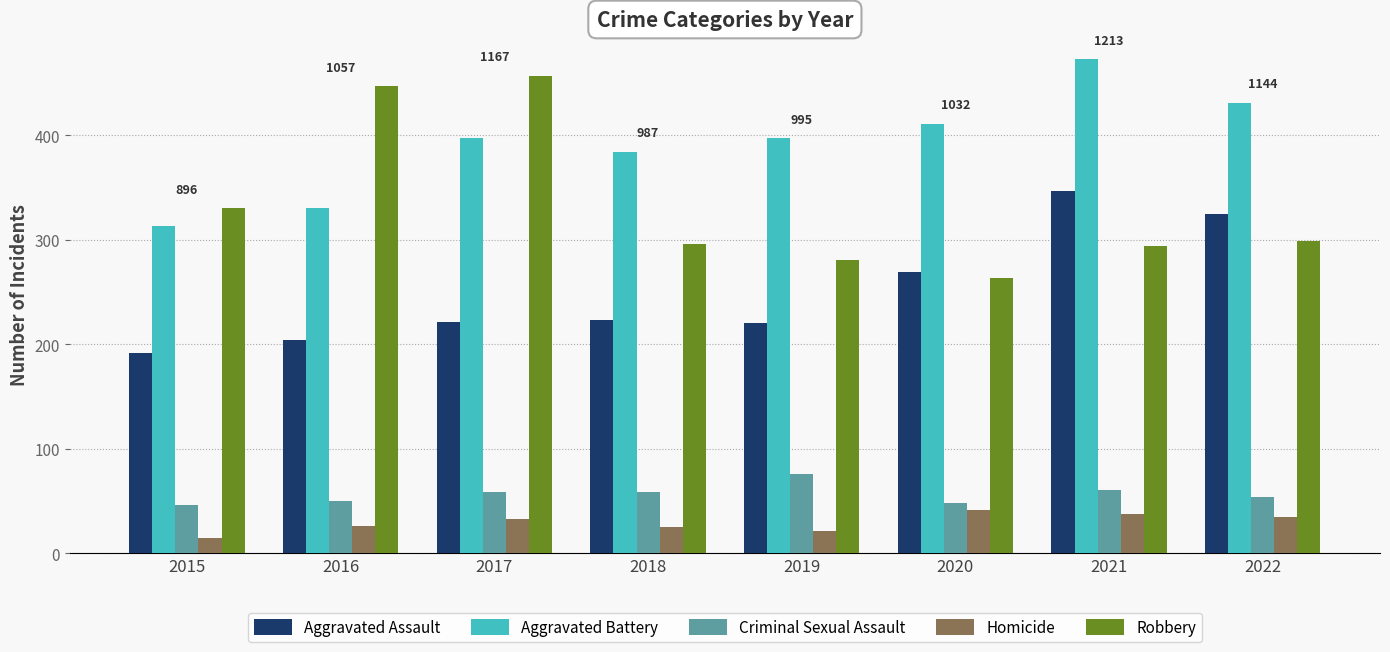

What is the difference between the Robbery values at 2020 and 2017?

194